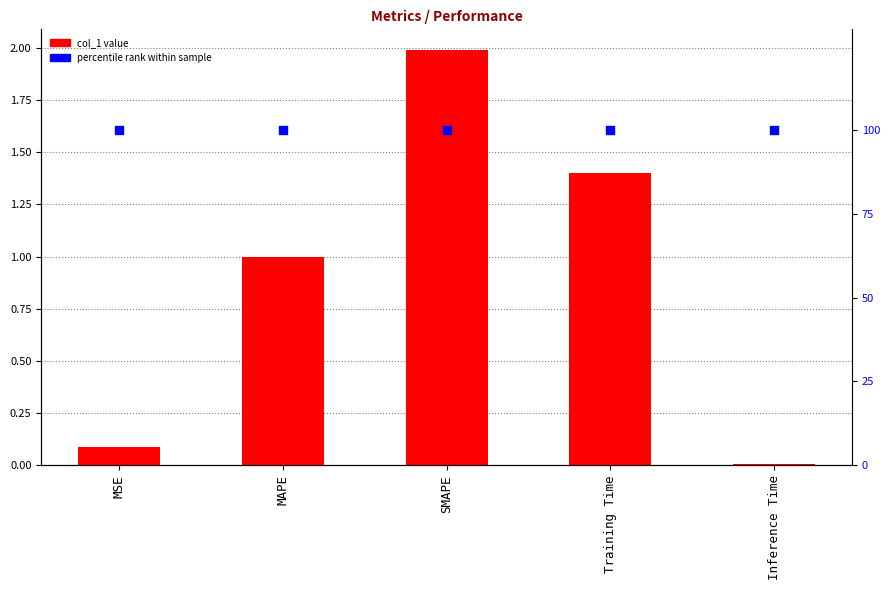

At how many categories does at least one series exceed 72?

5